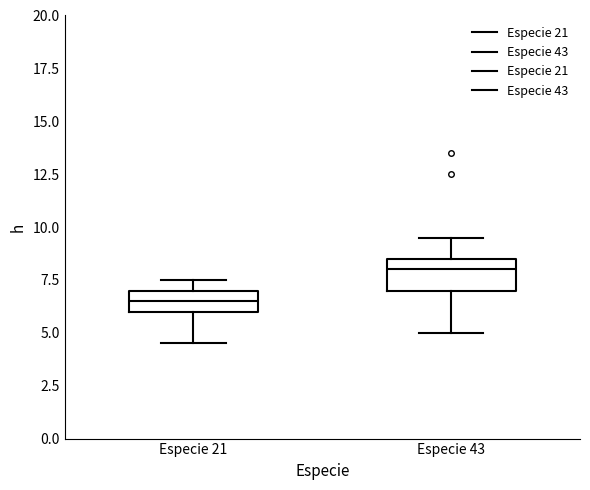

Comparing the boxes themselves (not the whiskers), which one is the tallest?

Especie 43